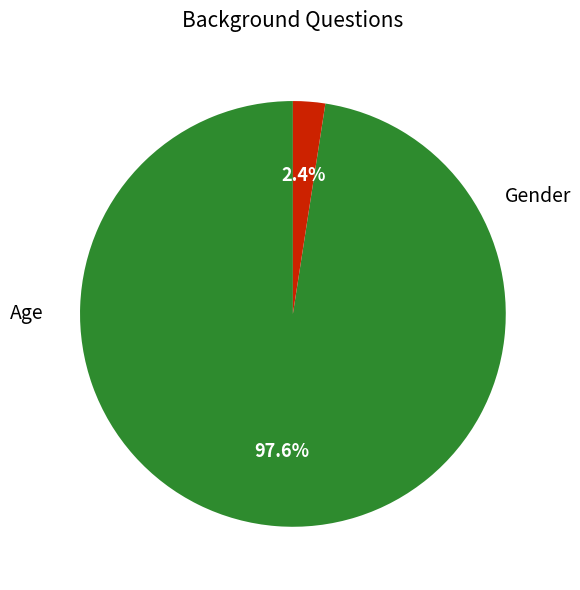

To the nearest percent, what is the average slice percentage?

50%